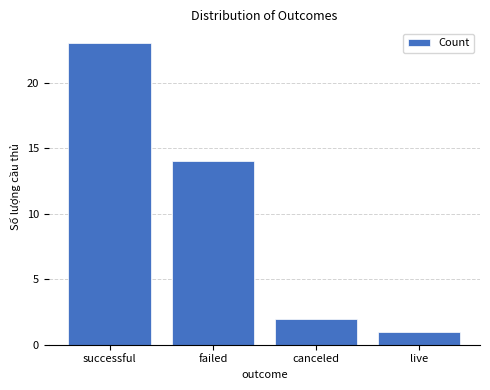

True or false: the data shows 14 at failed.

True